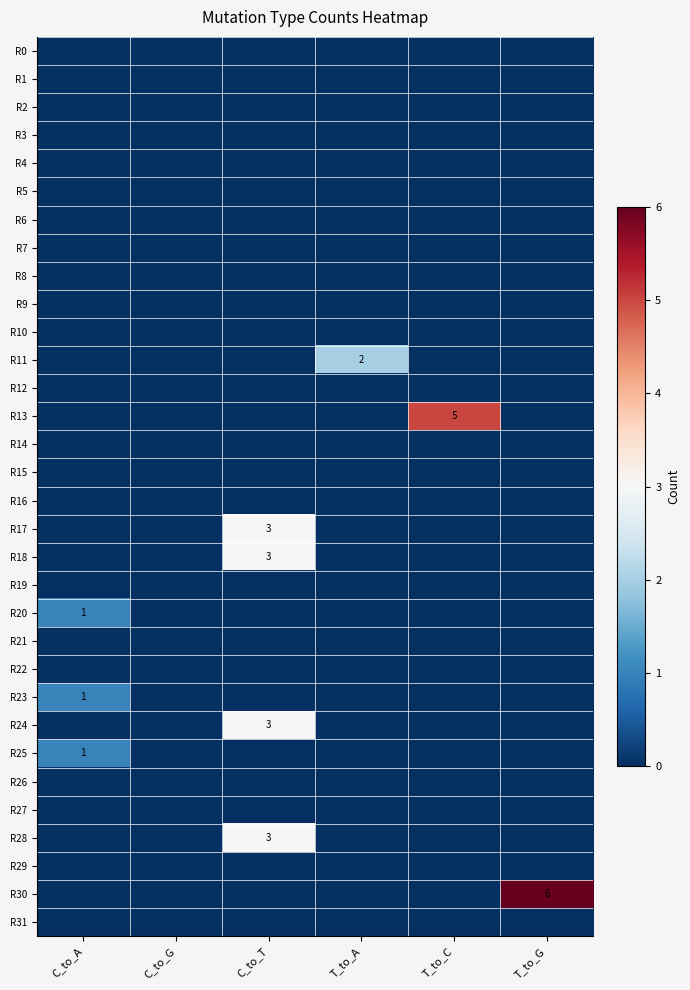

Is it true that R7 equals 0 at T_to_C?

True